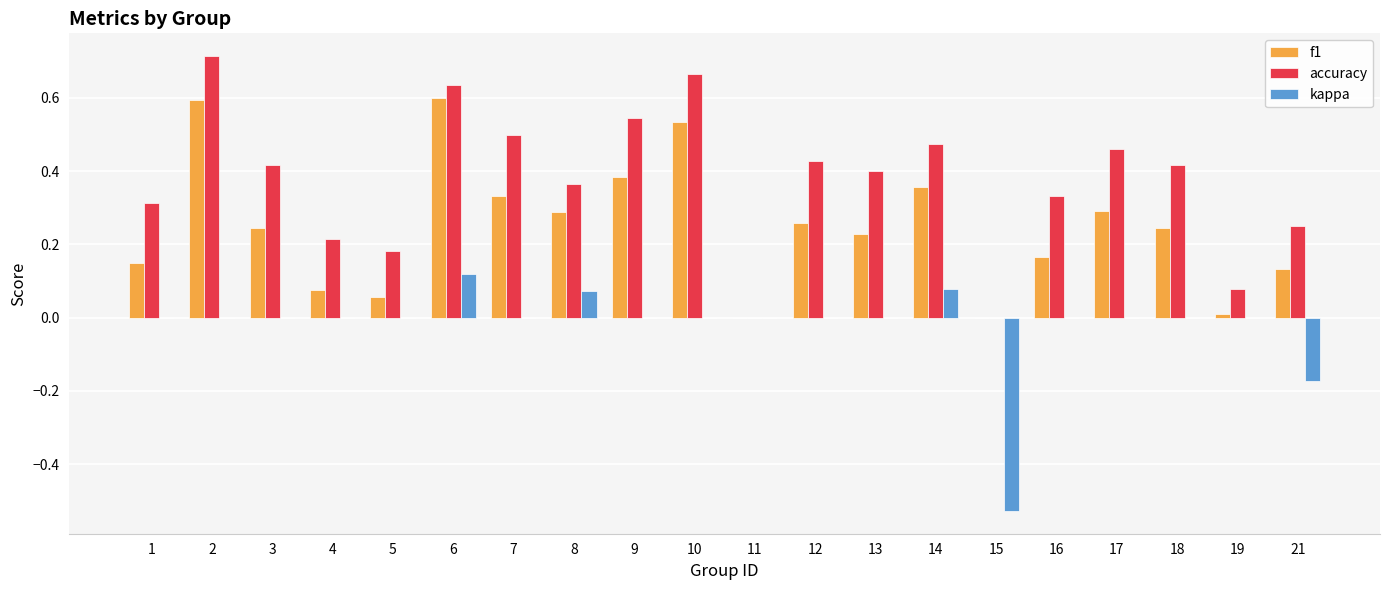

Is the value of f1 at 4 greater than the value of accuracy at 5?

No